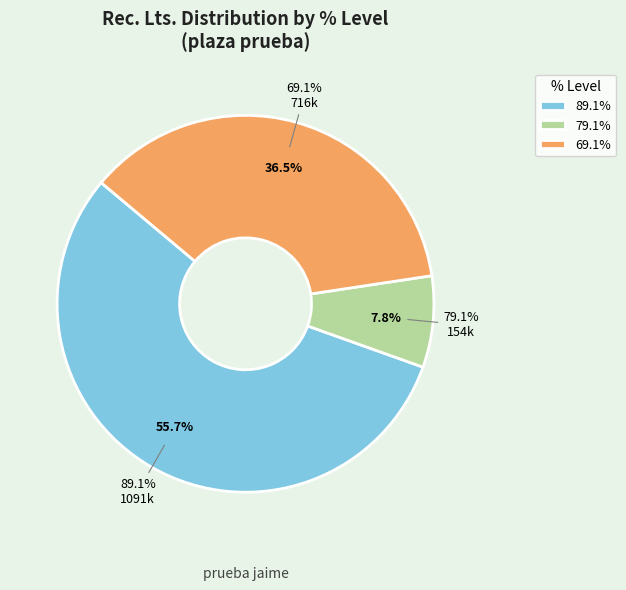

Does 69.1% (3) represent more than half of the total?

No